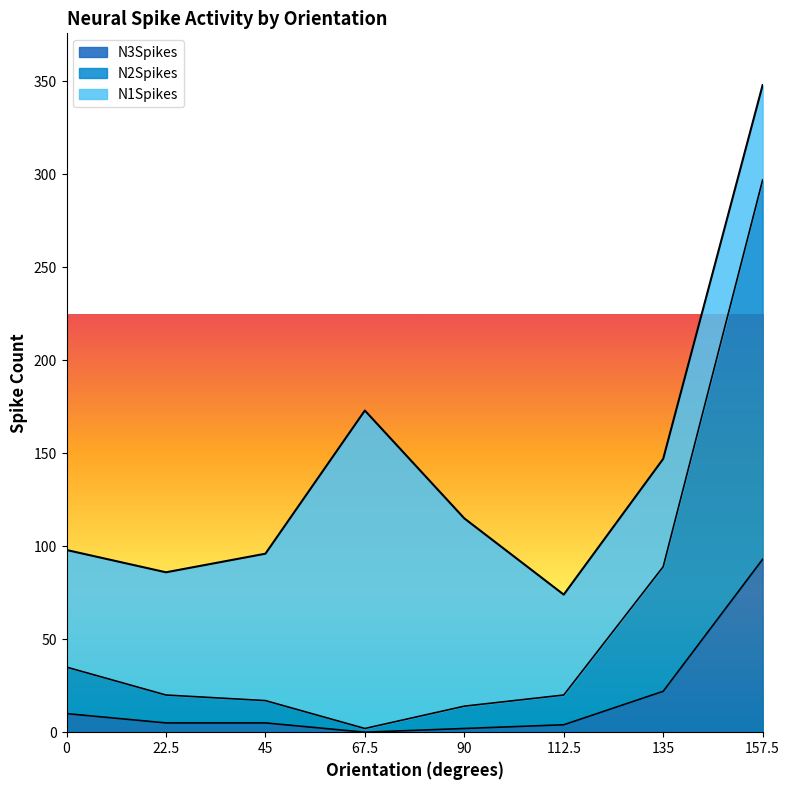

True or false: N2Spikes has more than 1 points higher than both neighbors.

False